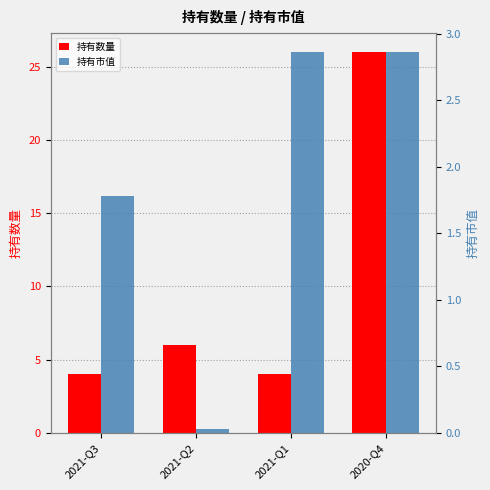

Rank the series at 2021-Q3 from highest to lowest value.

持有数量, 持有市值